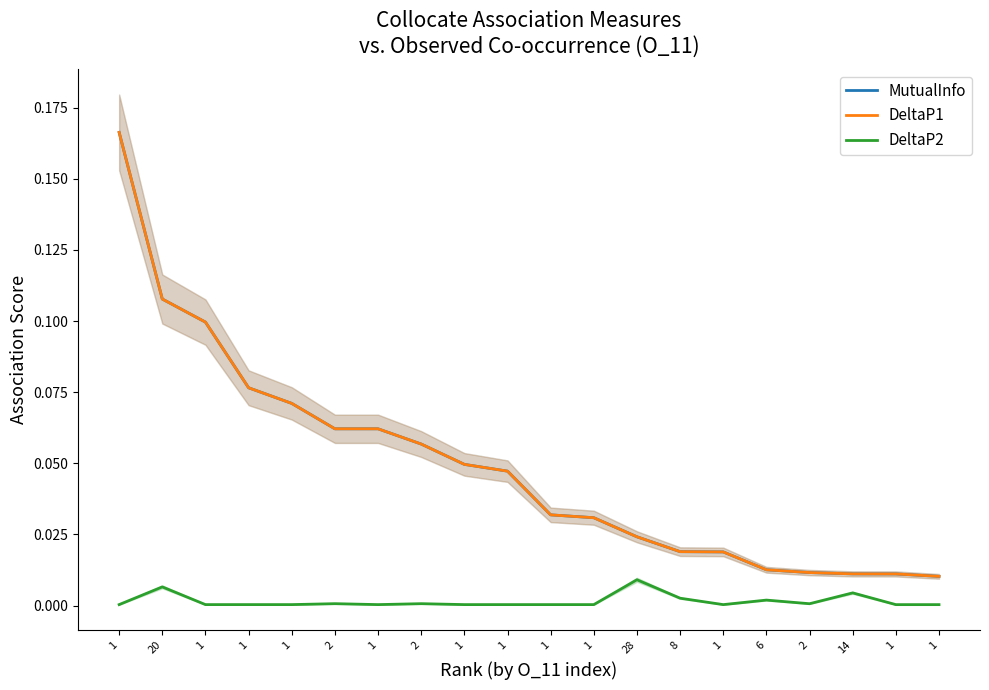

Rank the series by their maximum value, from lowest to highest.

DeltaP2, MutualInfo, DeltaP1